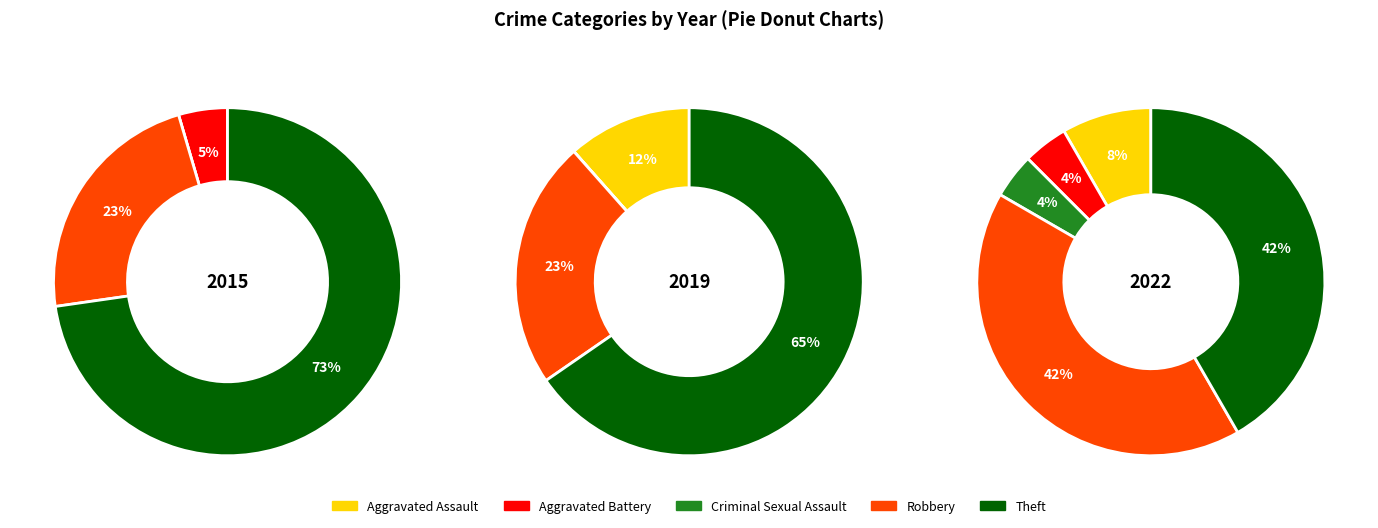

How many slices are in this pie chart?

5